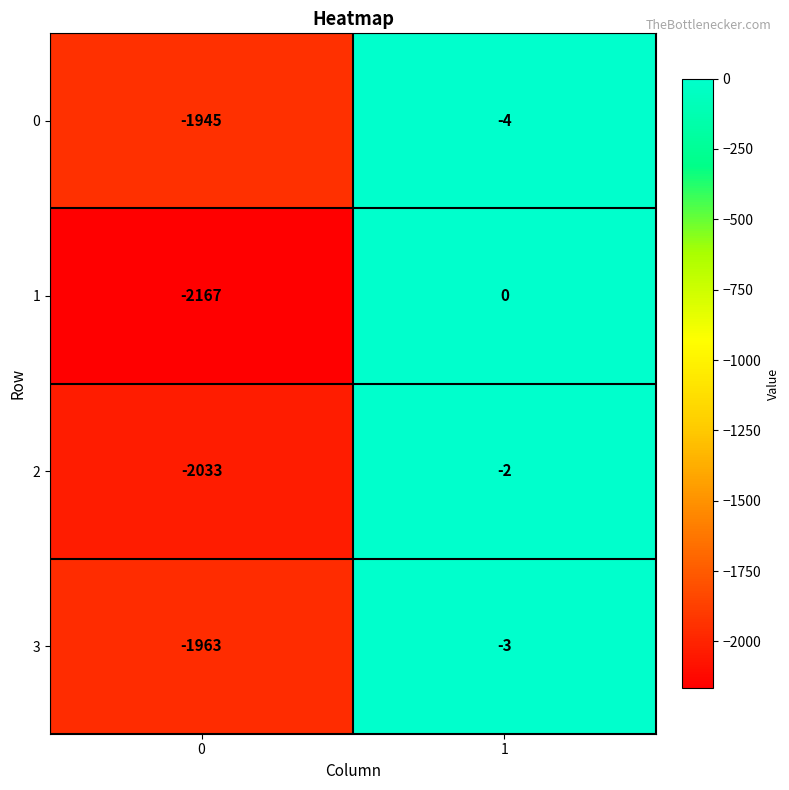

True or false: 0 has a value of -4 at 1.

True